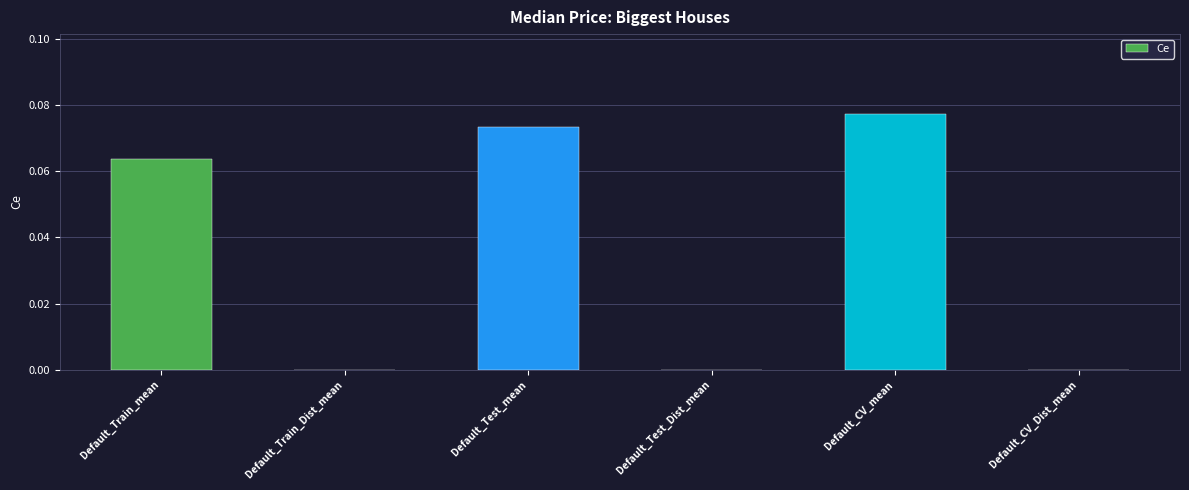

How many series are shown in this chart?

1